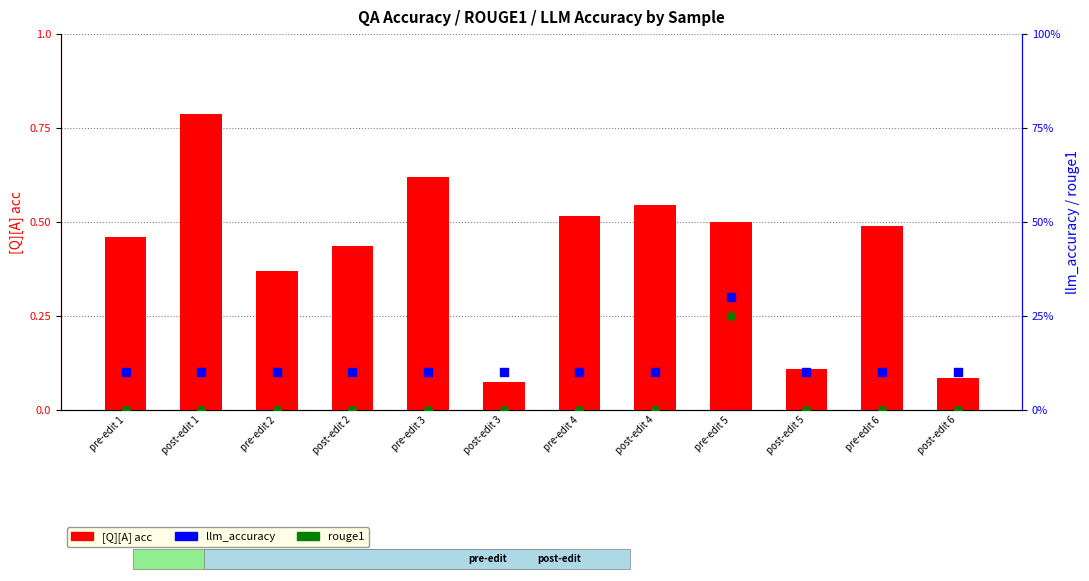

What is the total value across all series at post-edit 2?

0.5